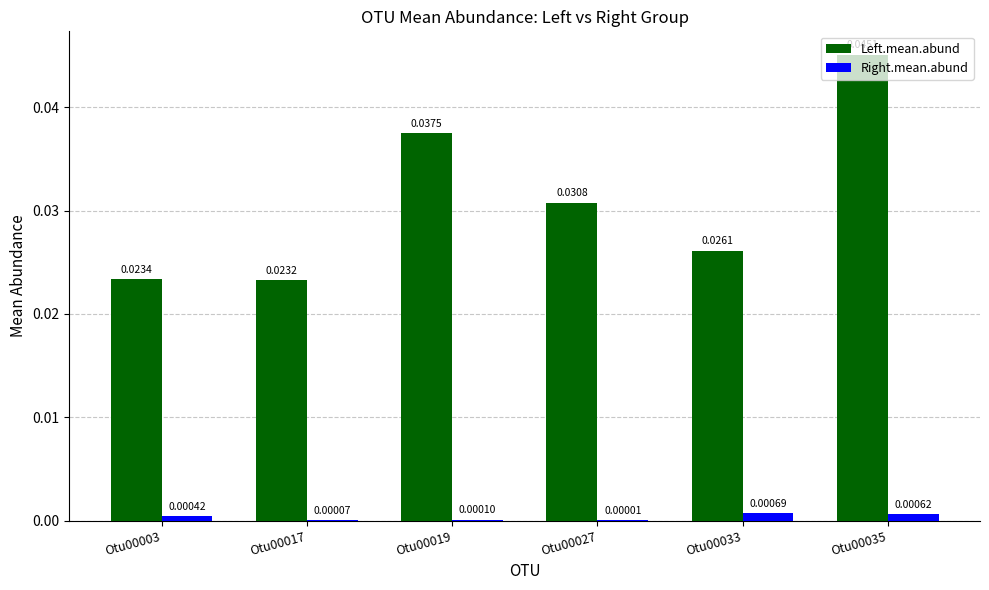

What is the sum of all Left.mean.abund values?

0.2